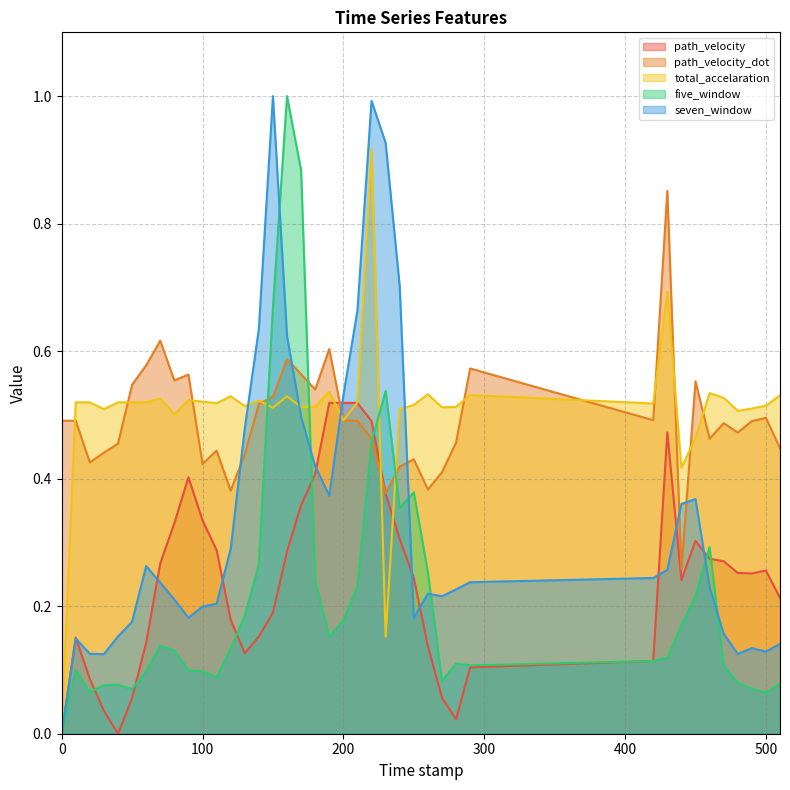

Reading left to right, what are all the values shown in this chart?

path_velocity: 0.0	0.2	0.1	0.0	0.0	0.1	0.1	0.3	0.3	0.4	0.3	0.3	0.2	0.1	0.2	0.2	0.3	0.4	0.4	0.5	0.5	0.5	0.5	0.4	0.3	0.2	0.1	0.1	0.0	0.1	0.1	0.5	0.2	0.3	0.3	0.3	0.3	0.3	0.3	0.2
path_velocity_dot: 0.5	0.5	0.4	0.4	0.5	0.5	0.6	0.6	0.6	0.6	0.4	0.4	0.4	0.4	0.5	0.5	0.6	0.6	0.5	0.6	0.5	0.5	0.5	0.4	0.4	0.4	0.4	0.4	0.5	0.6	0.5	0.9	0.3	0.6	0.5	0.5	0.5	0.5	0.5	0.4
total_accelaration: 0.0	0.5	0.5	0.5	0.5	0.5	0.5	0.5	0.5	0.5	0.5	0.5	0.5	0.5	0.5	0.5	0.5	0.5	0.5	0.5	0.5	0.5	0.9	0.2	0.5	0.5	0.5	0.5	0.5	0.5	0.5	0.7	0.4	0.5	0.5	0.5	0.5	0.5	0.5	0.5
five_window: 0.0	0.1	0.1	0.1	0.1	0.1	0.1	0.1	0.1	0.1	0.1	0.1	0.1	0.2	0.3	0.7	1.0	0.9	0.2	0.2	0.2	0.2	0.5	0.5	0.4	0.4	0.3	0.1	0.1	0.1	0.1	0.1	0.2	0.2	0.3	0.1	0.1	0.1	0.1	0.1
seven_window: 0.0	0.1	0.1	0.1	0.2	0.2	0.3	0.2	0.2	0.2	0.2	0.2	0.3	0.5	0.6	1.0	0.6	0.5	0.4	0.4	0.5	0.7	1.0	0.9	0.7	0.2	0.2	0.2	0.2	0.2	0.2	0.3	0.4	0.4	0.2	0.2	0.1	0.1	0.1	0.1